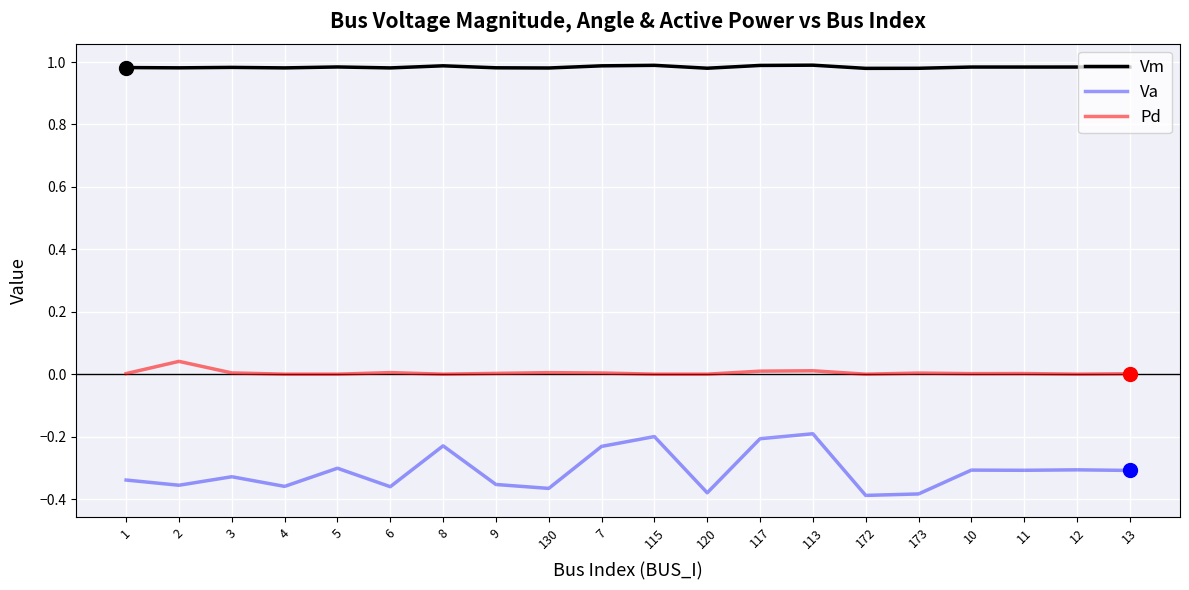

Is the value of Pd at 6 greater than the value of Va at 117?

Yes